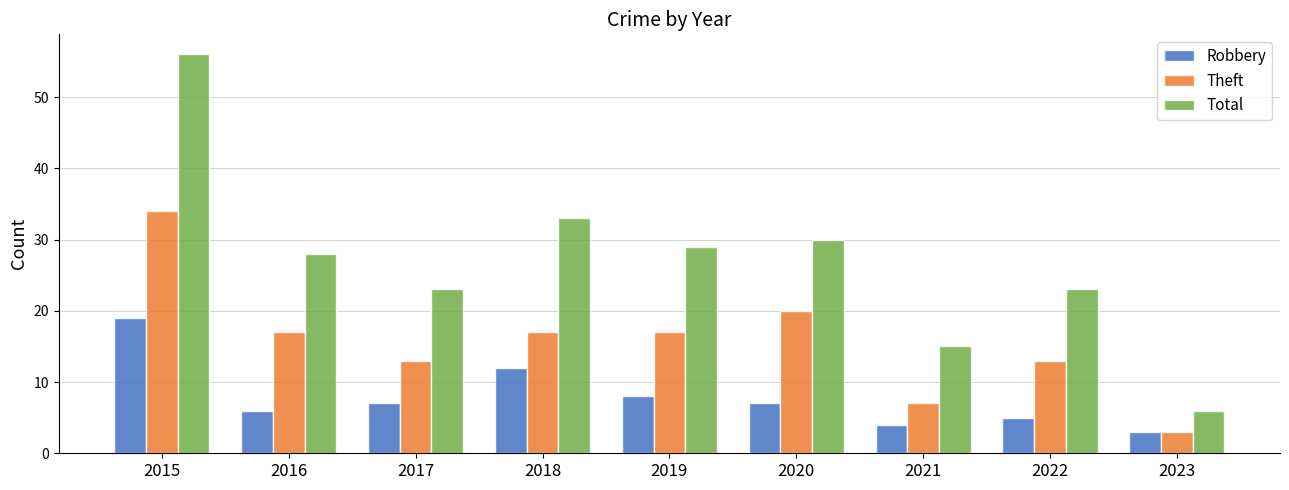

Where does the Total series first go above 28?

2015